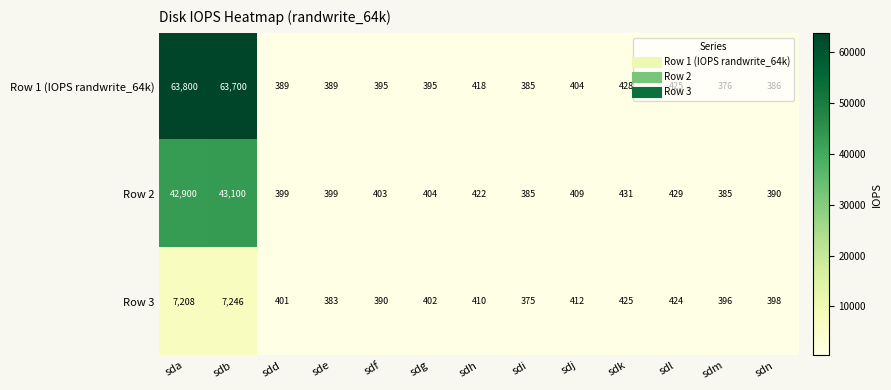

True or false: Row 1 (IOPS randwrite_64k) has a value of 556 at sdl.

False